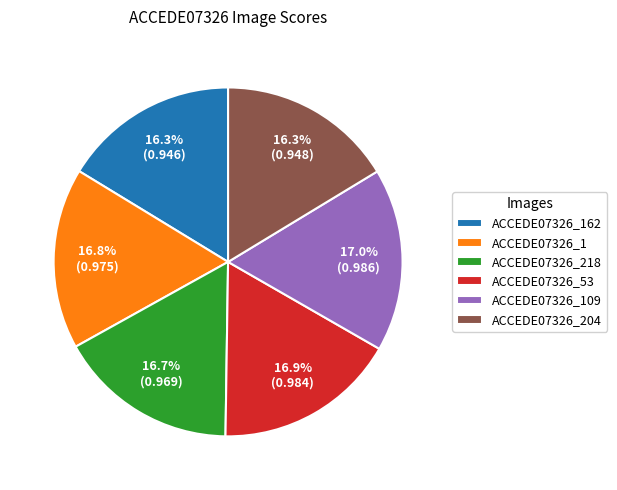

Does any single category account for the majority?

No